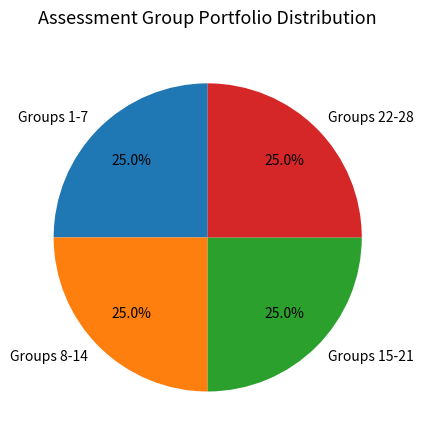

How much of the chart is everything except Groups 15-21?

75.0%